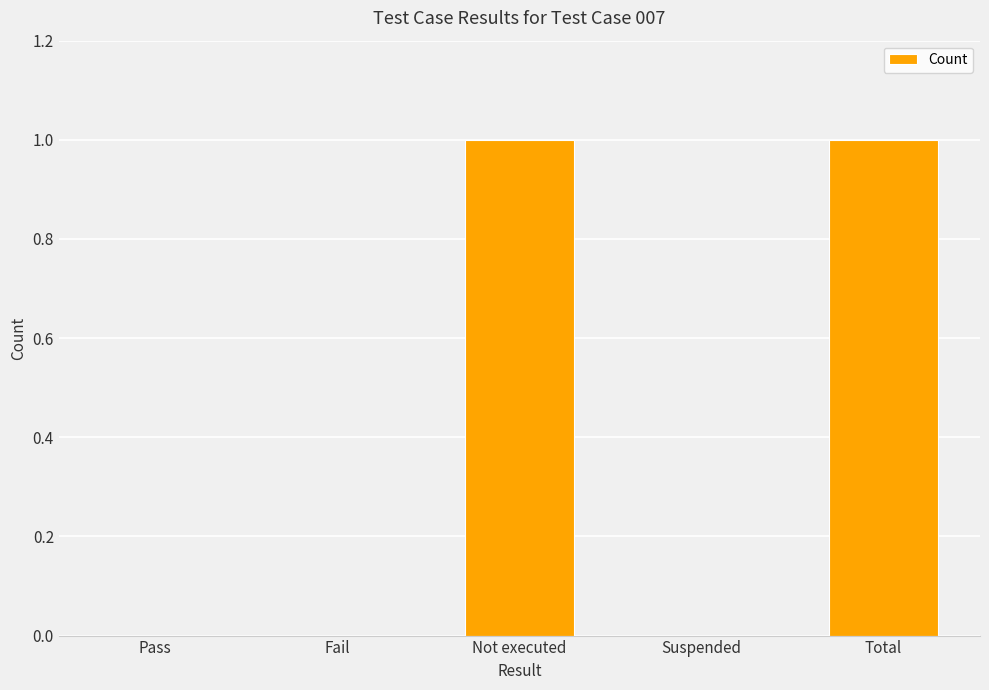

The chart shows a value of 1 at Suspended. True or false?

False